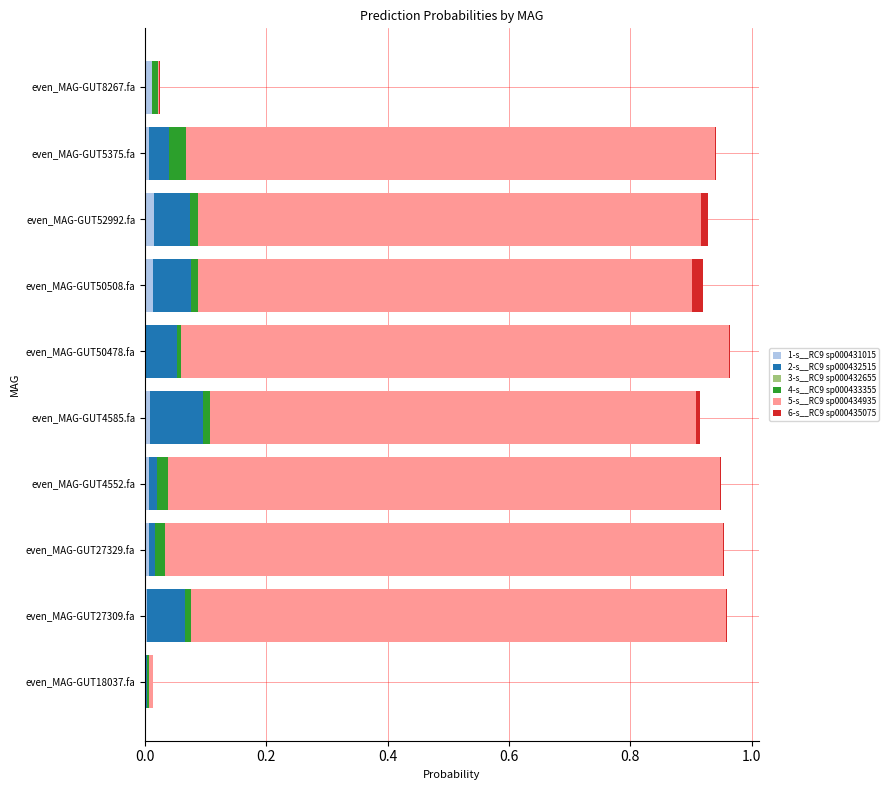

How many data points does each series have?

10